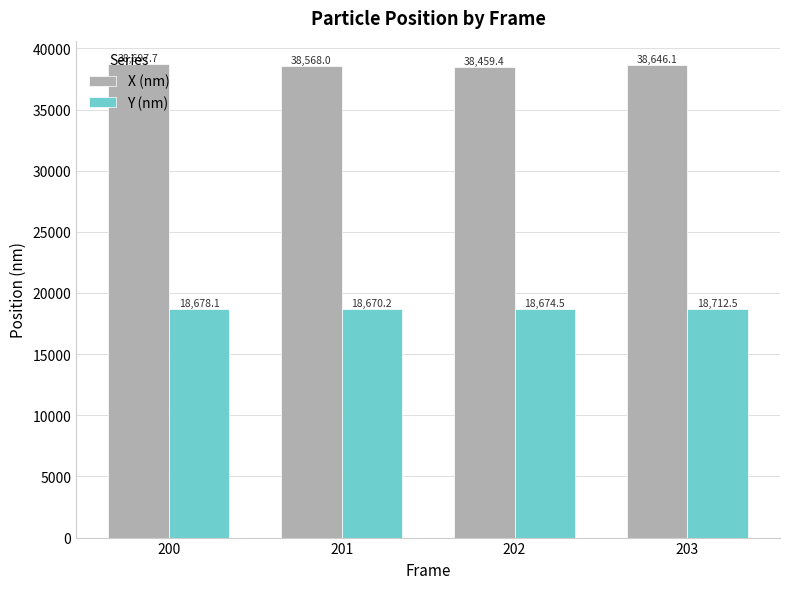

Reading left to right, transcribe all the data shown in this chart.

X (nm): 200=38697.7	201=38568.0	202=38459.4	203=38646.1
Y (nm): 200=18678.1	201=18670.2	202=18674.5	203=18712.5